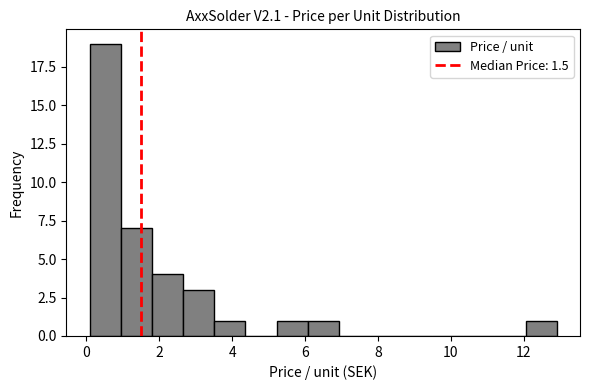

Reading left to right, transcribe this chart: for each bar, give the range it covers on the x-axis and its height. Neither the bar edges nor the heights are printed on the chart, so give them approximately, as read against the axes.

0.0 to 1.0: 19
1.0 to 1.8: 7
1.8 to 2.6: 4
2.6 to 3.6: 3
3.6 to 4.4: 1
4.4 to 5.2: 0
5.2 to 6.0: 1
6.0 to 7.0: 1
7.0 to 7.8: 0
7.8 to 8.6: 0
8.6 to 9.4: 0
9.4 to 10.4: 0
10.4 to 11.2: 0
11.2 to 12.0: 0
12.0 to 13.0: 1